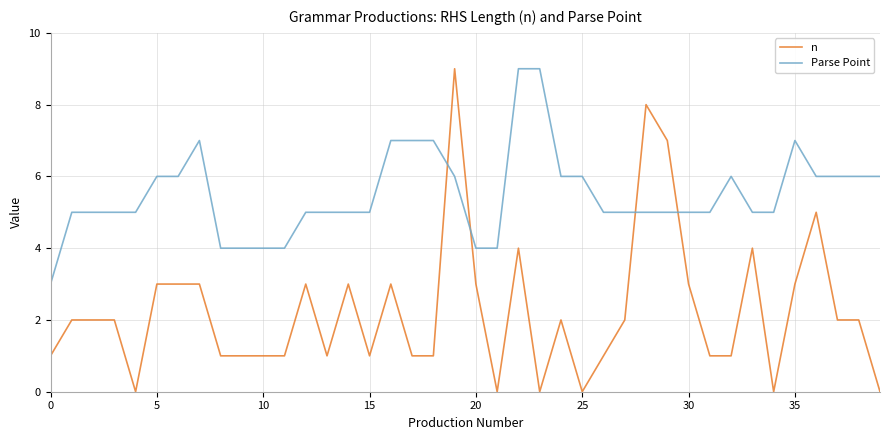

At how many categories does at least one series exceed 0?

40